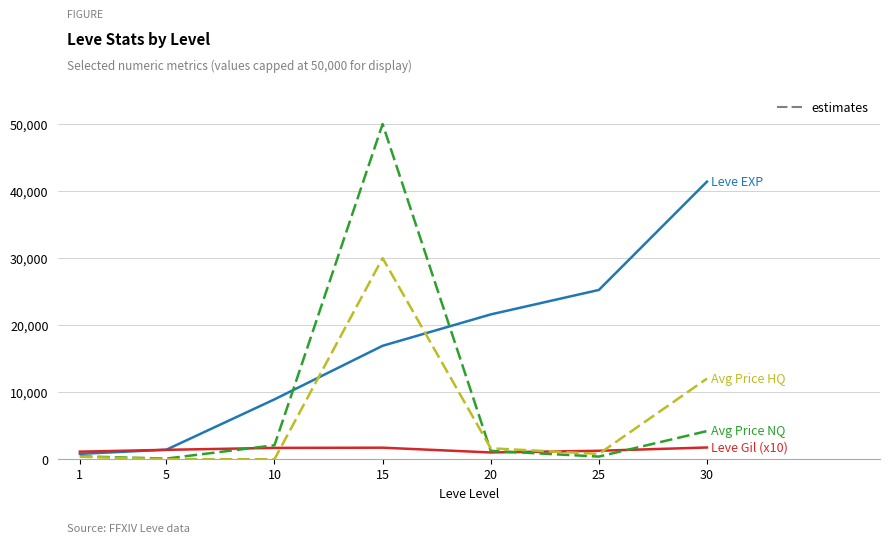

At which category is the sum across all series the highest?

15